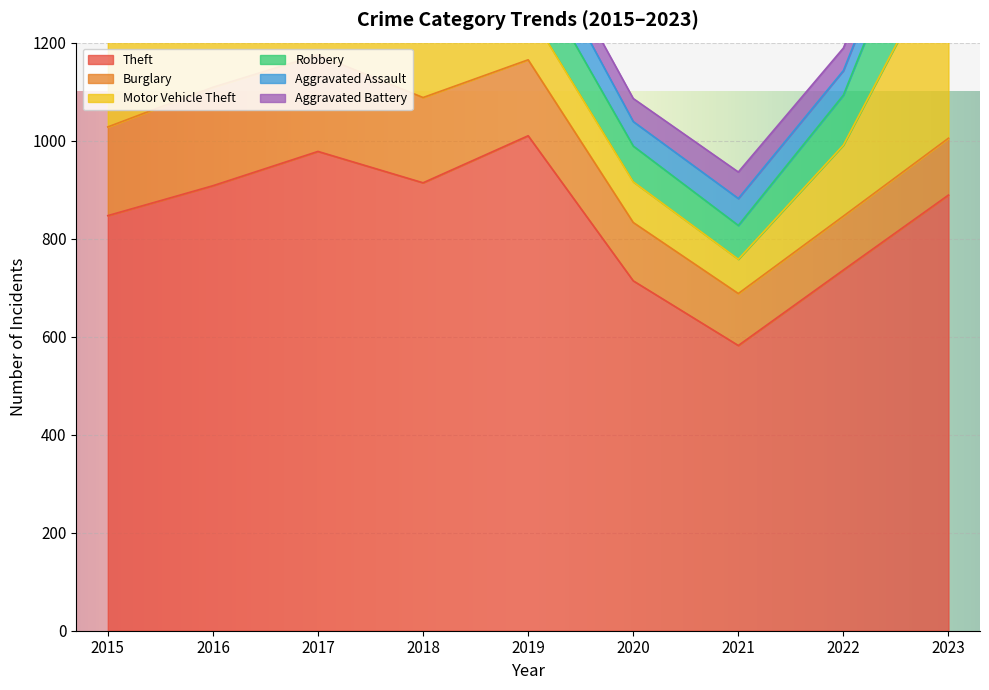

At which label is Theft closest to 796?

2015